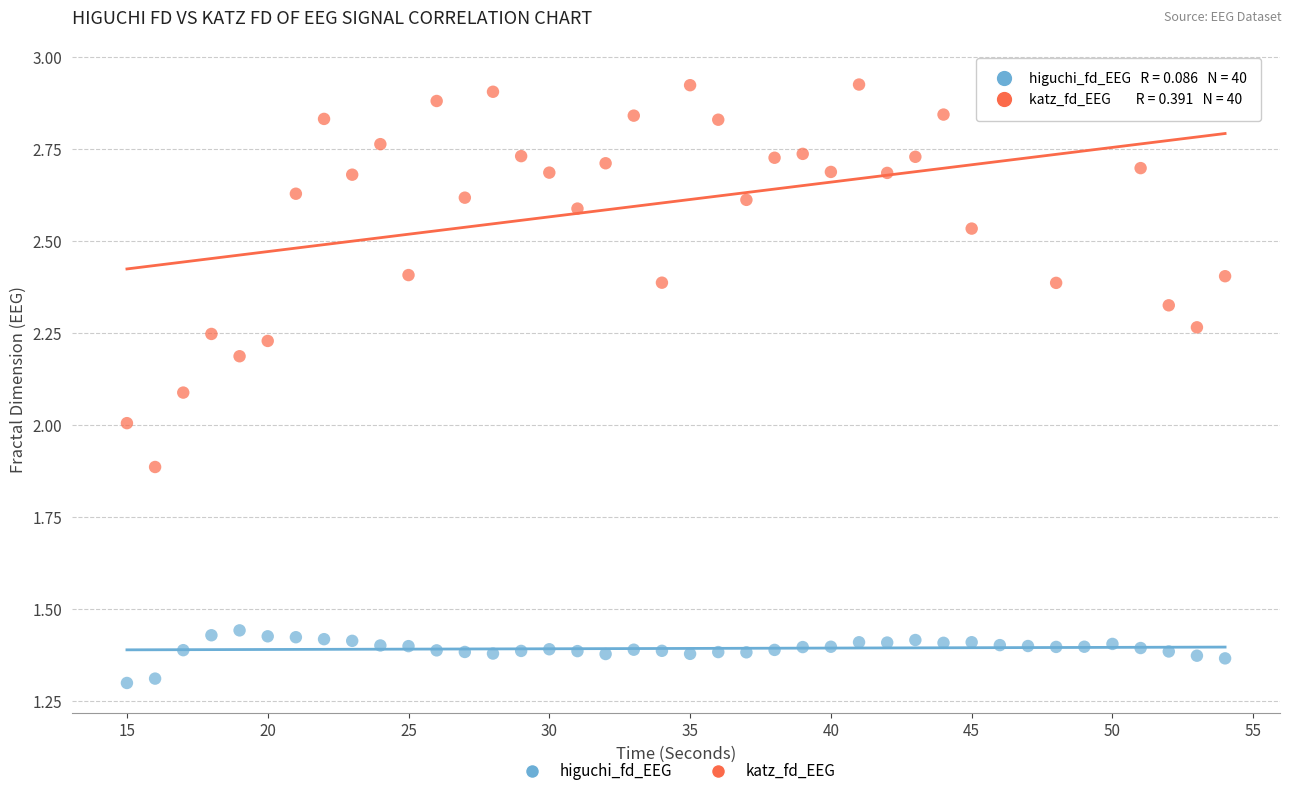

What are all the series names shown in the legend?

higuchi_fd_EEG, katz_fd_EEG